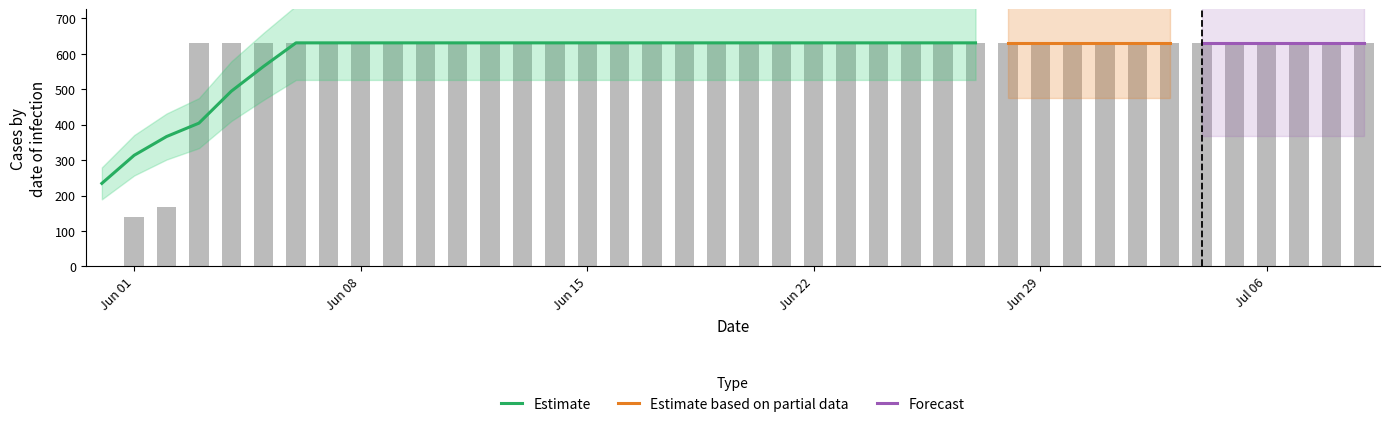

What is the maximum value shown in the chart?

631